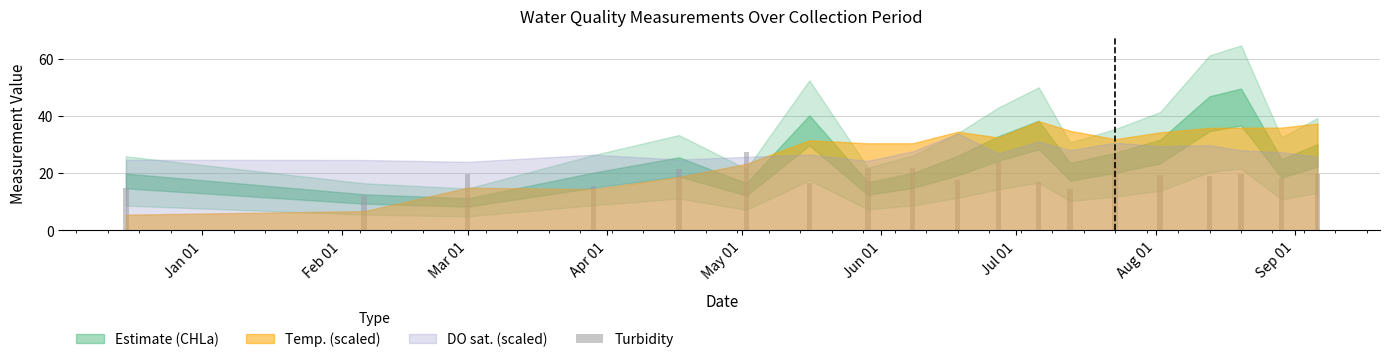

What is the maximum value shown in the chart?

27.4